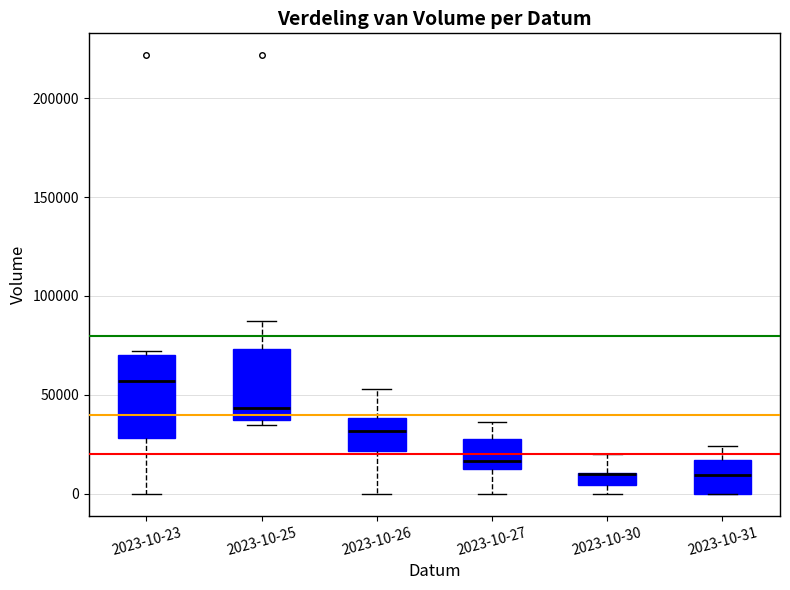

Where is the lower edge of the box for 2023-10-30 on the y-axis? The values are not printed on the chart, so give them approximately, as read against the axis.

5000